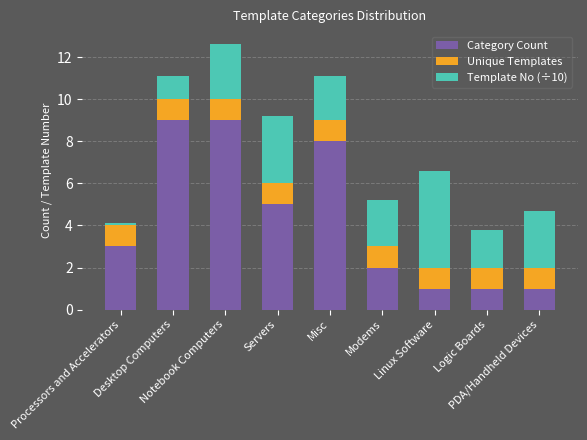

What is the lowest value of the Category Count series?

1.0